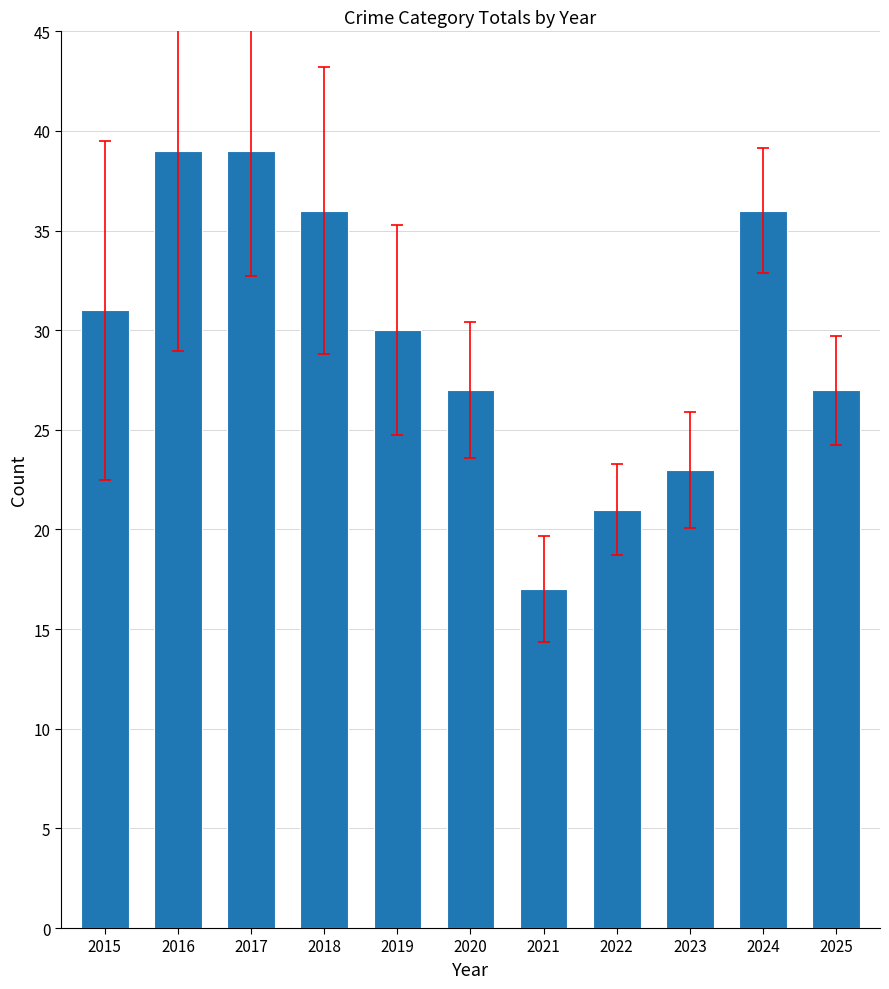

How many bars are there in total?

11